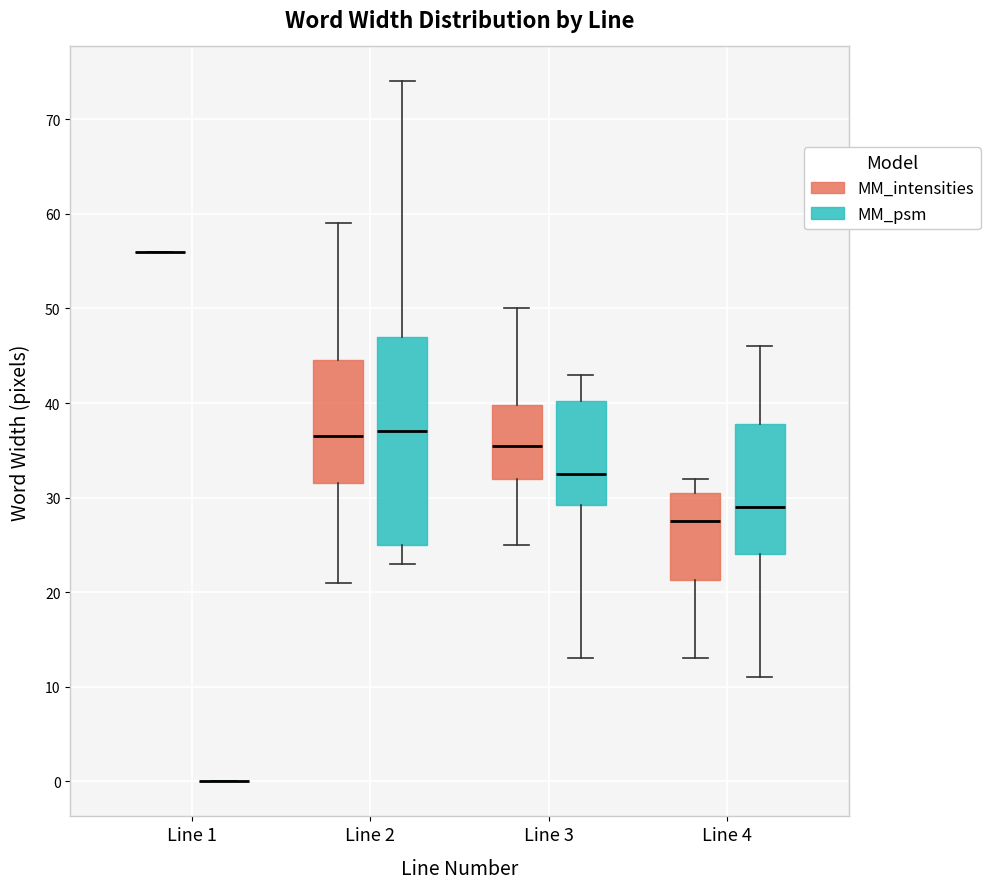

Comparing the boxes themselves (not the whiskers), which one is the tallest?

Line 2 (MM_psm)